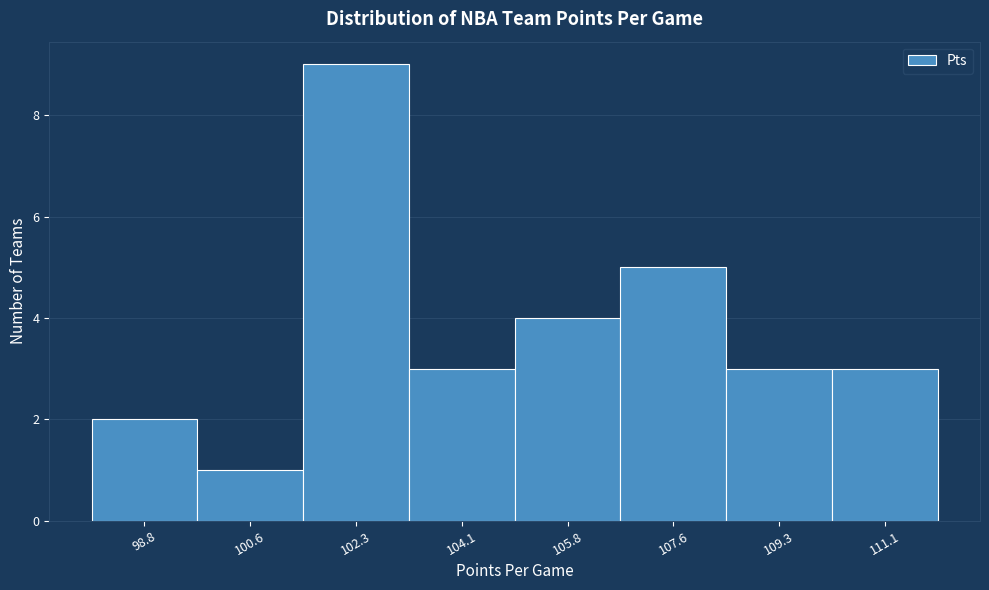

Reading left to right, what are all the values shown in this chart?

98.8=2	100.6=1	102.3=9	104.1=3	105.8=4	107.6=5	109.3=3	111.1=3